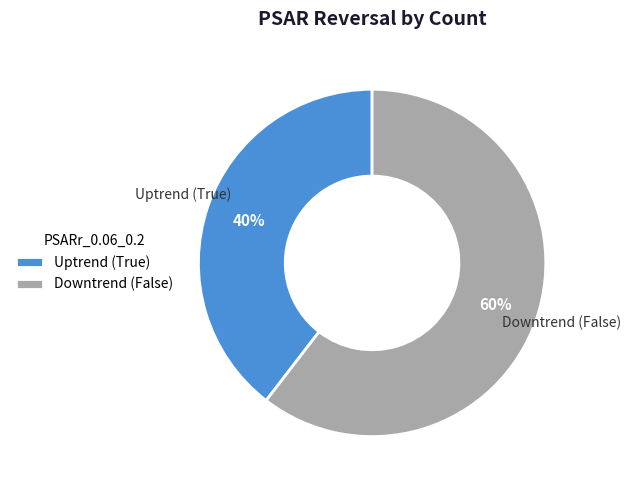

Count the number of slices in the pie.

2